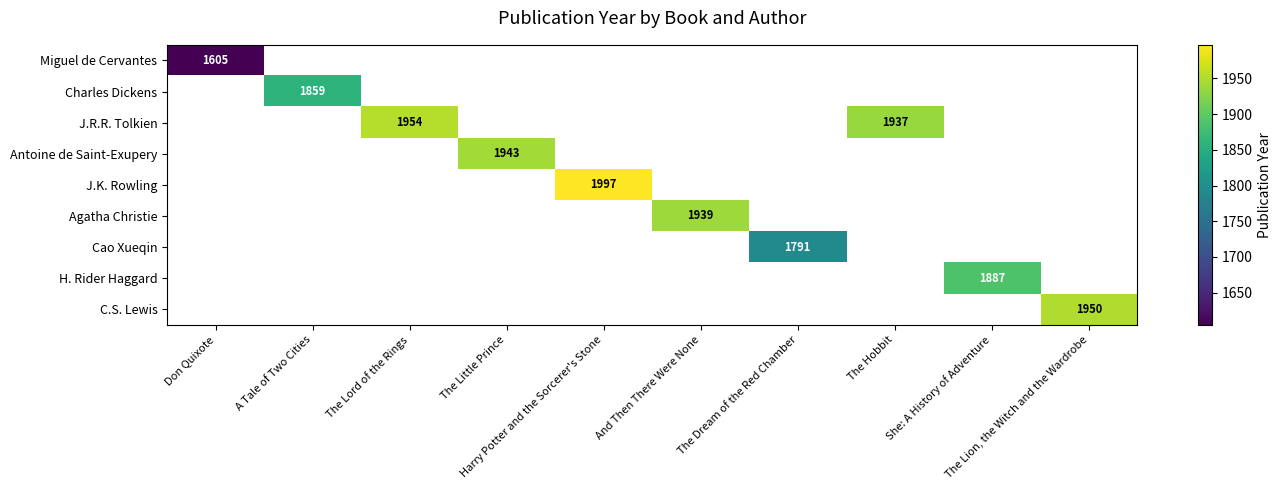

What is the greatest value displayed?

1997.0